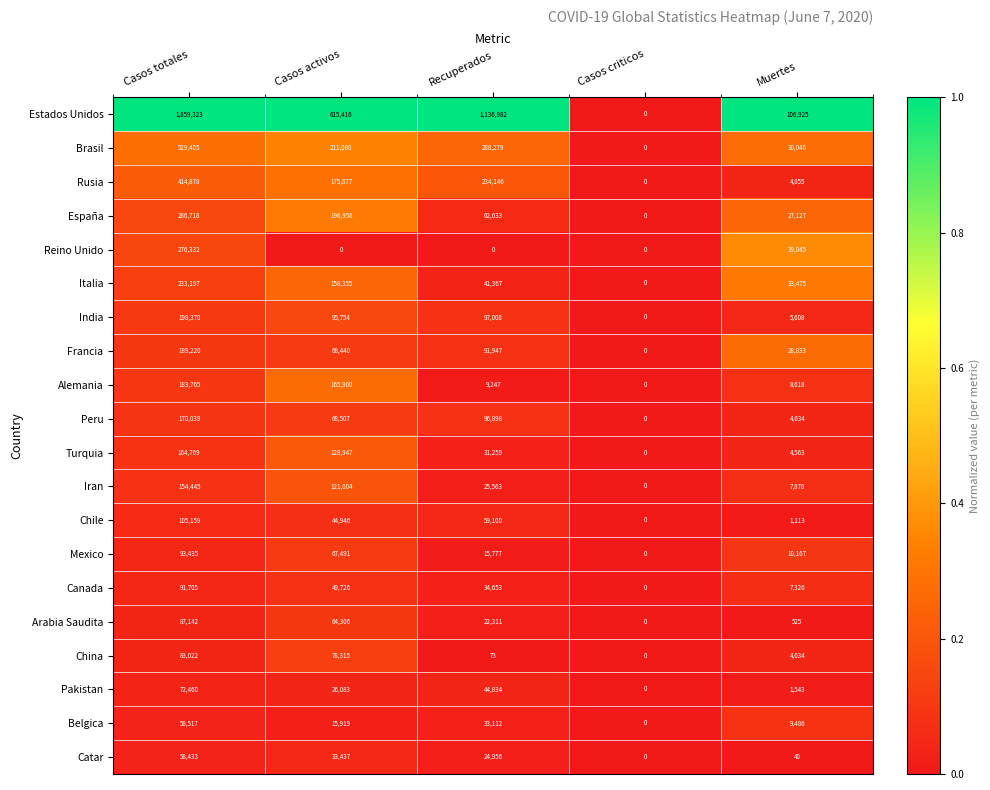

What is the greatest value displayed?

1859323